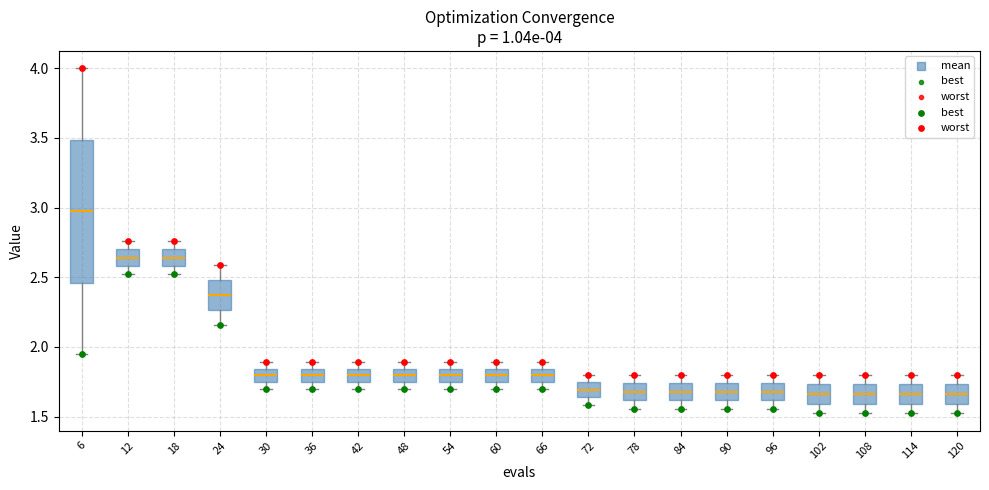

Comparing the boxes themselves (not the whiskers), which one is the tallest?

6